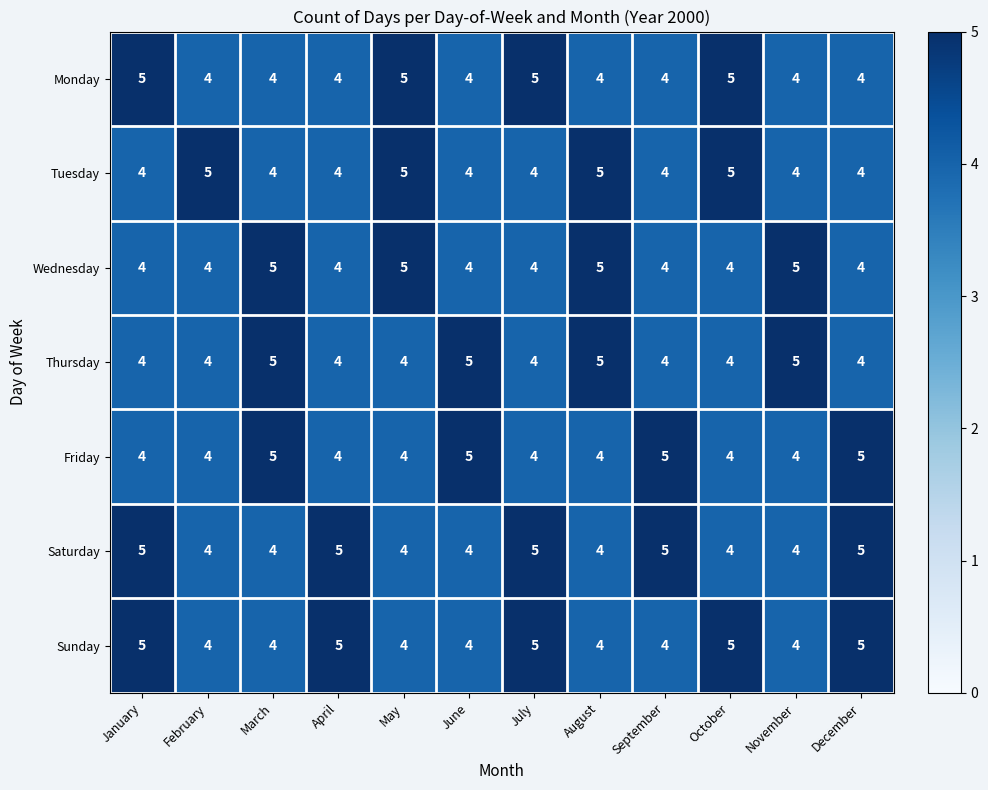

What is the average value of the Saturday series?

4